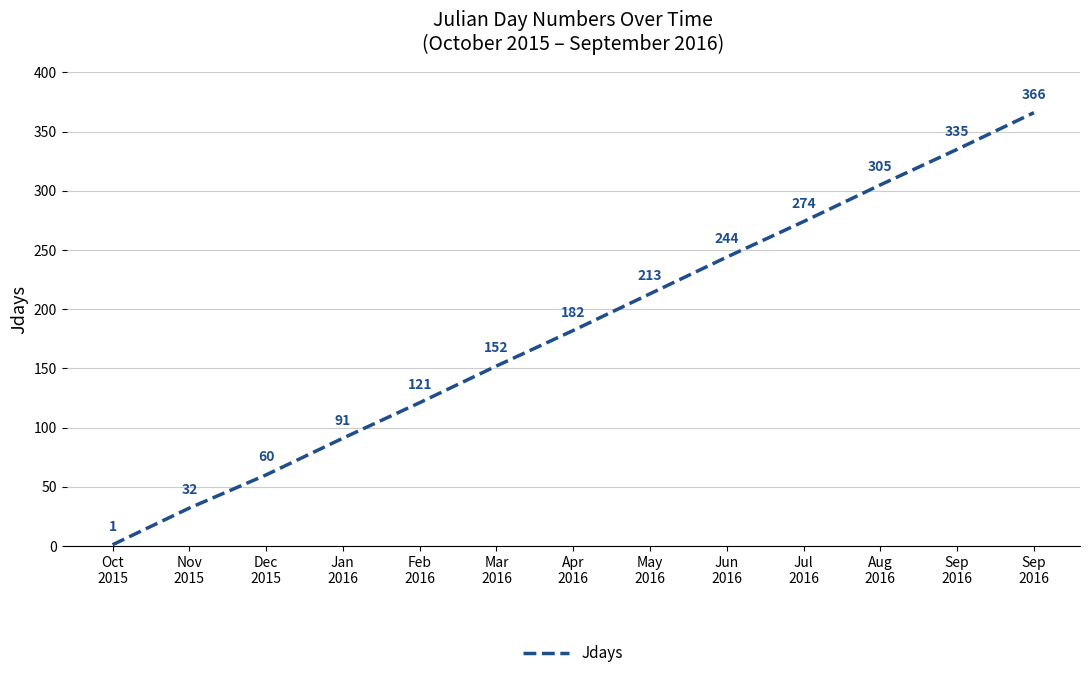

Does the chart have visible grid lines?

Yes